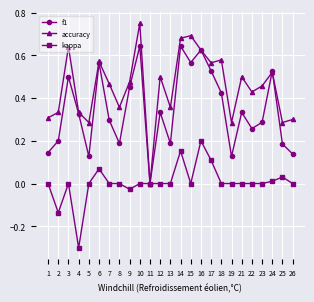

At which label is f1 closest to 0?

11